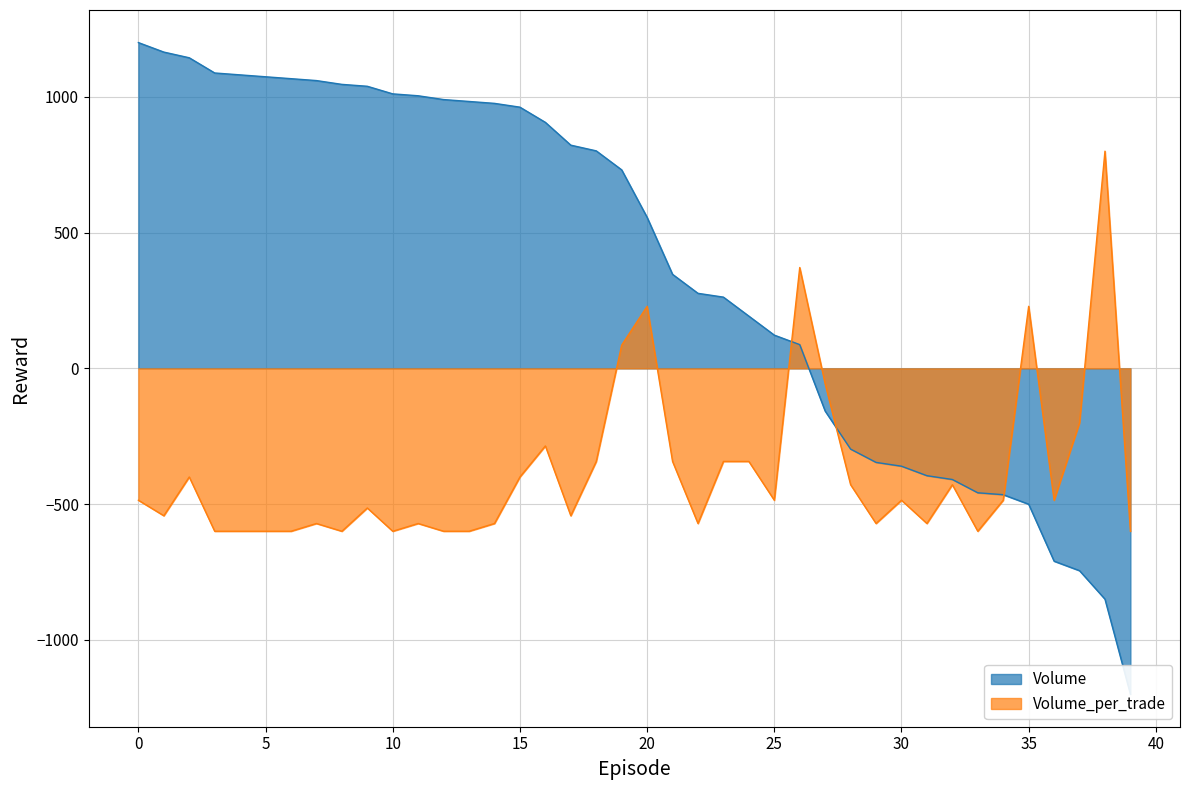

Rank the series by their maximum value, from lowest to highest.

Volume_per_trade, Volume